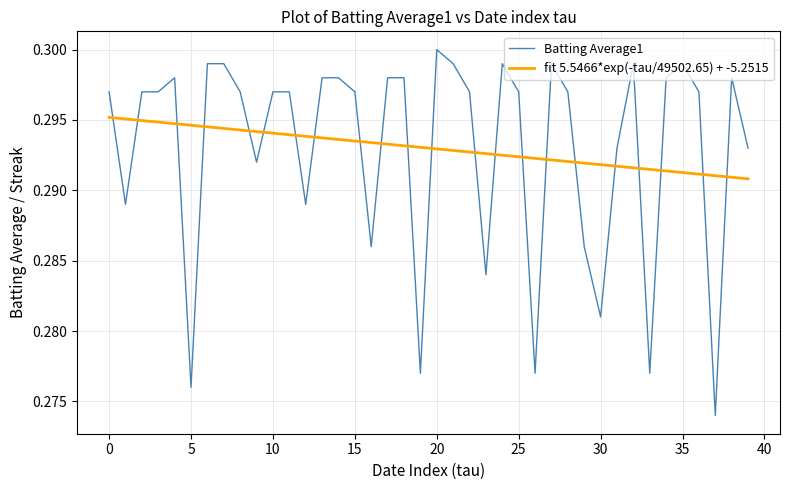

How many times do fit 5.5466*exp(-tau/49502.65) + -5.2515 and Batting Average1 cross each other?

22